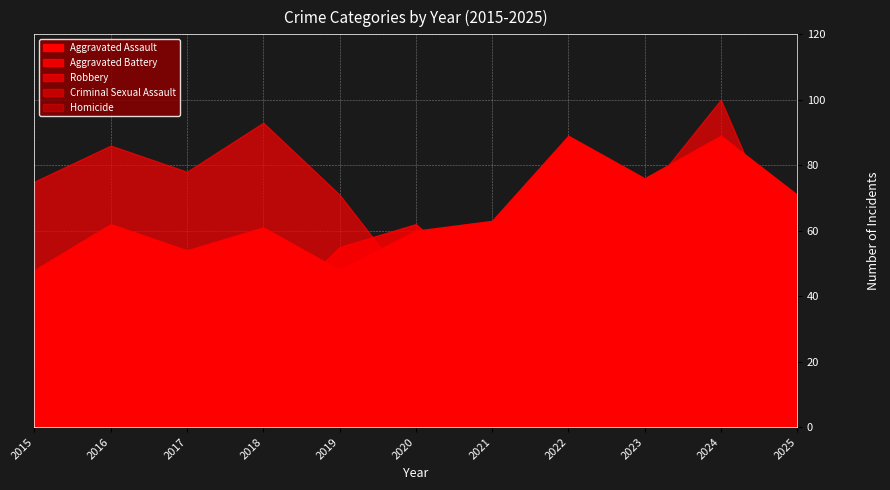

True or false: Criminal Sexual Assault and Robbery intersect in this chart.

False